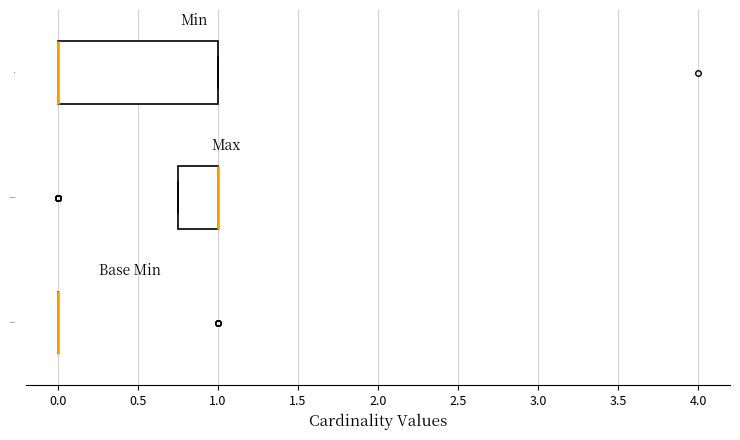

Reading bottom to top, transcribe this box plot: for each box, give where its median line is, the range the box spans, and where its two whiskers end, as read against the x-axis. The values are not printed on the chart, so give them approximately, as read against the axis.

Base Min: box collapsed to a line at 0.00, whiskers 0.00 to 0.00
Base Max: median 1.00 (drawn on the box's right edge), box 0.75 to 1.00, whiskers 0.75 to 1.00
Min: median 0.00 (drawn on the box's left edge), box 0.00 to 1.00, whiskers 0.00 to 1.00